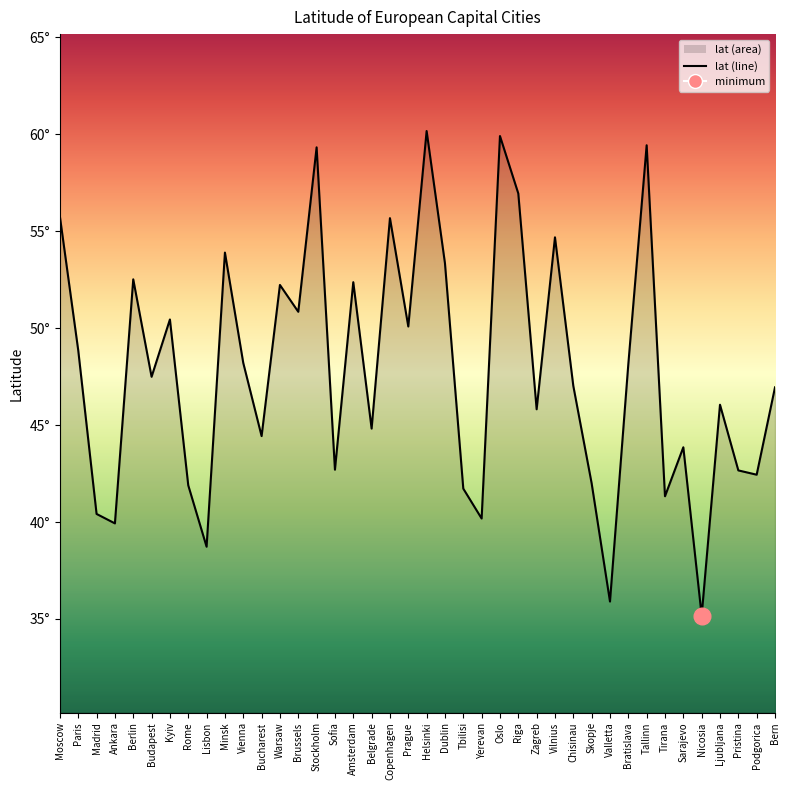

What is the value of the 2nd point from the left?

48.9